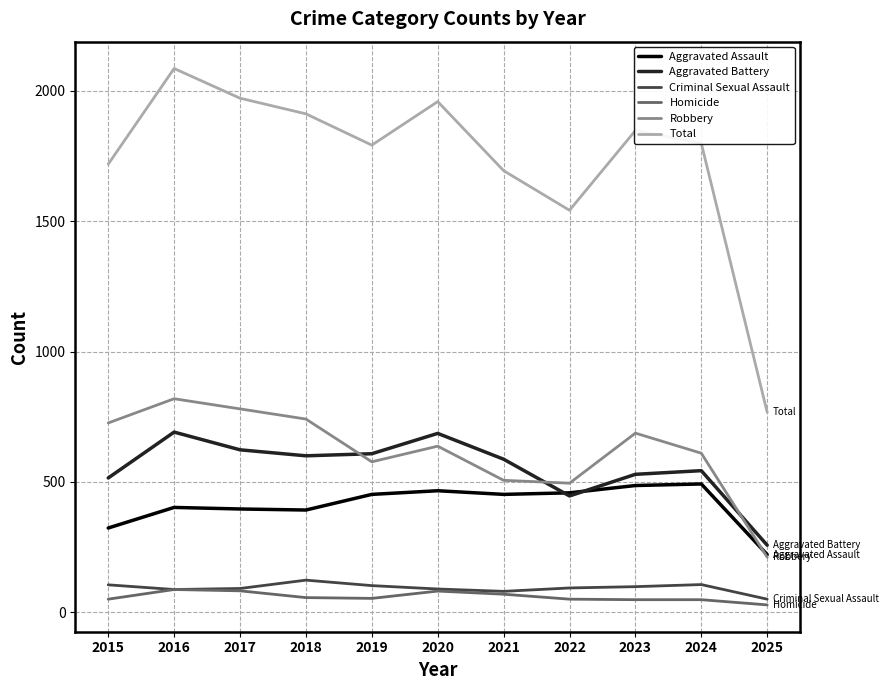

True or false: Aggravated Assault and Criminal Sexual Assault intersect in this chart.

False